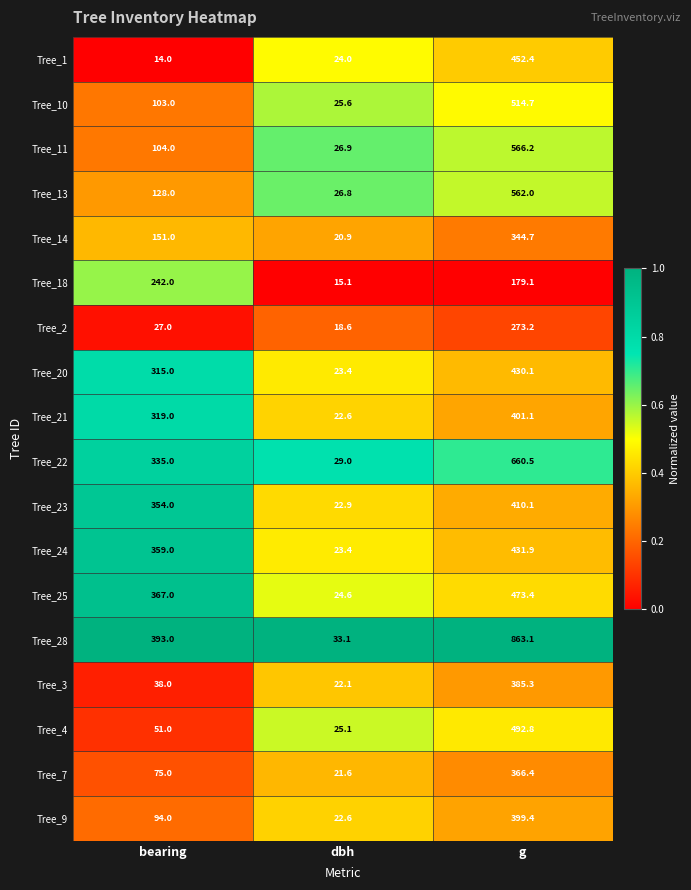

True or false: Tree_11 has a value of 26.9 at dbh.

True